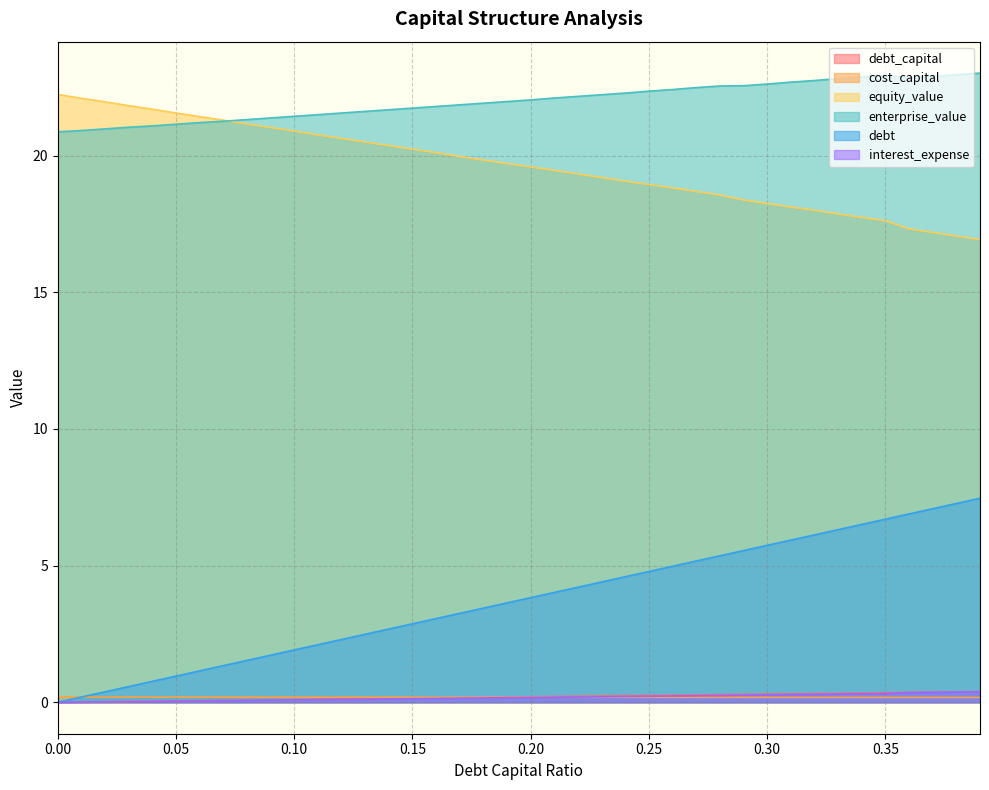

What is the difference between the maximum and minimum values in the debt series?

7.5